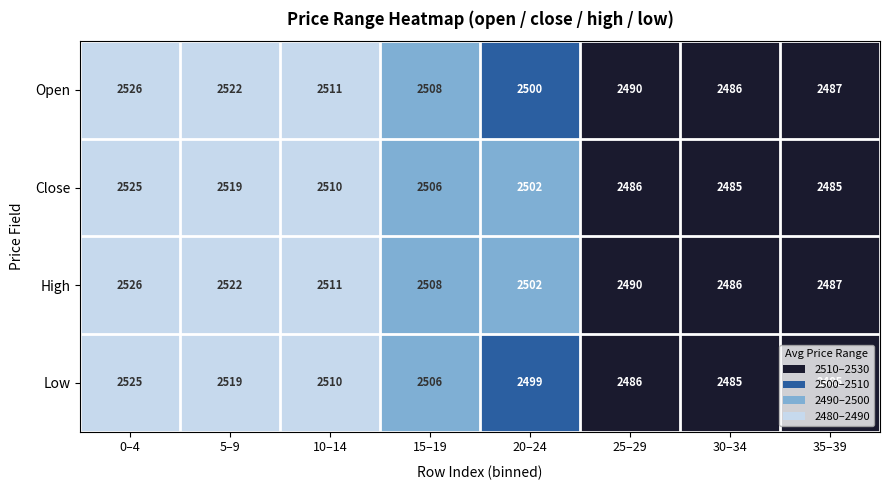

What is the difference between the highest and lowest values at 25–29?

4